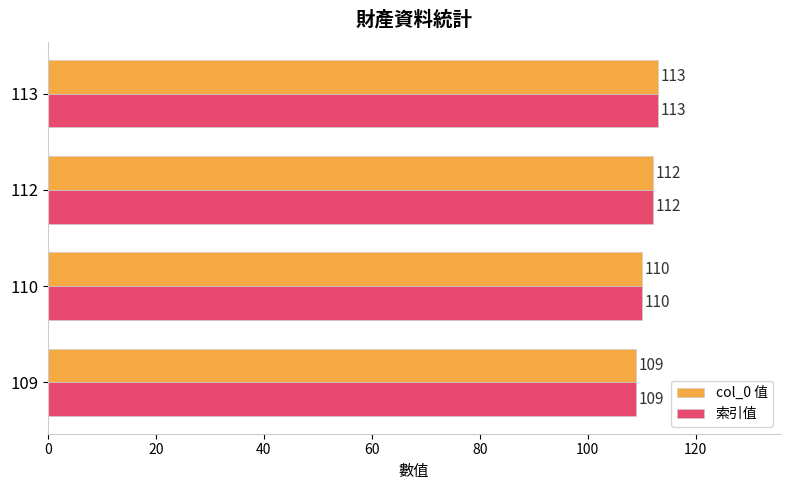

Is the value of col_0 值 at 113 greater than the value of 索引值 at 112?

Yes